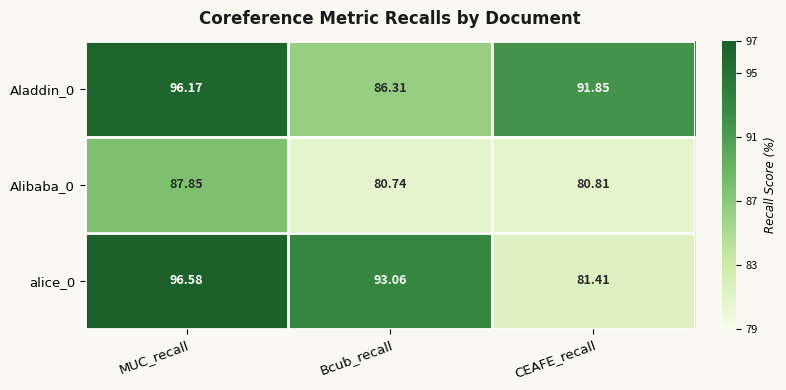

At how many categories does at least one series exceed 90?

3